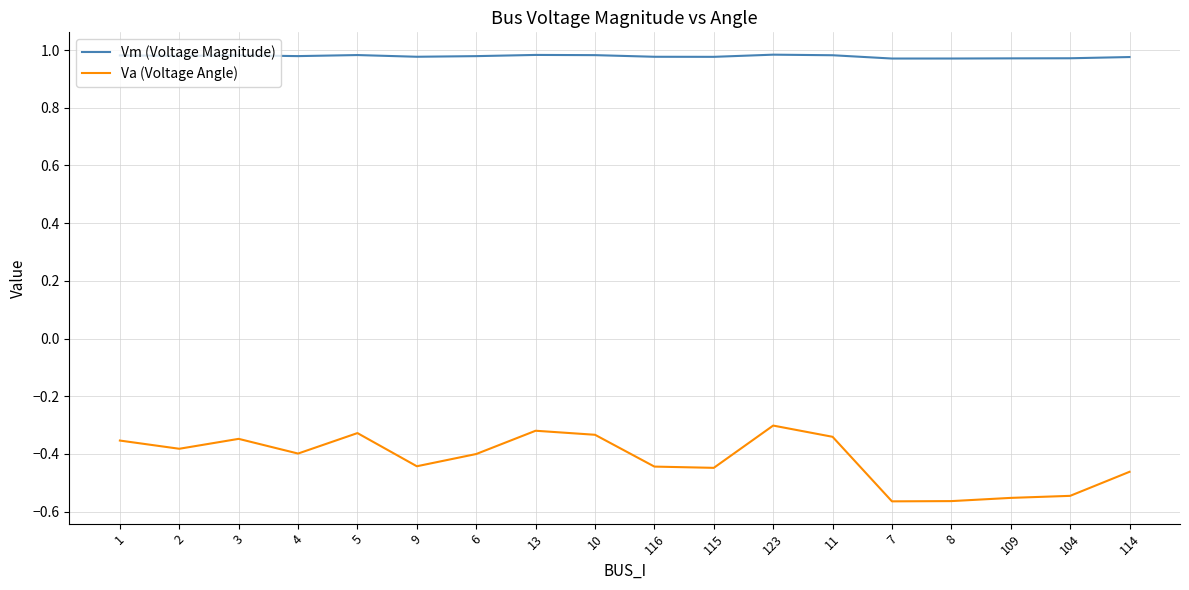

What is the spread (max minus min) of values at 4?

1.4